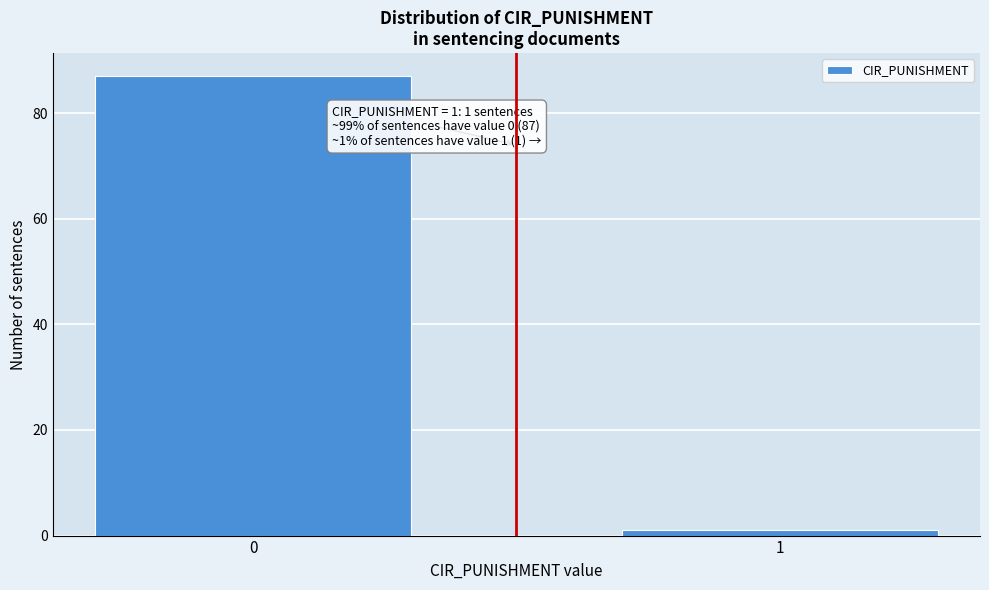

Reading left to right, extract all data points from this chart.

0=87	1=1